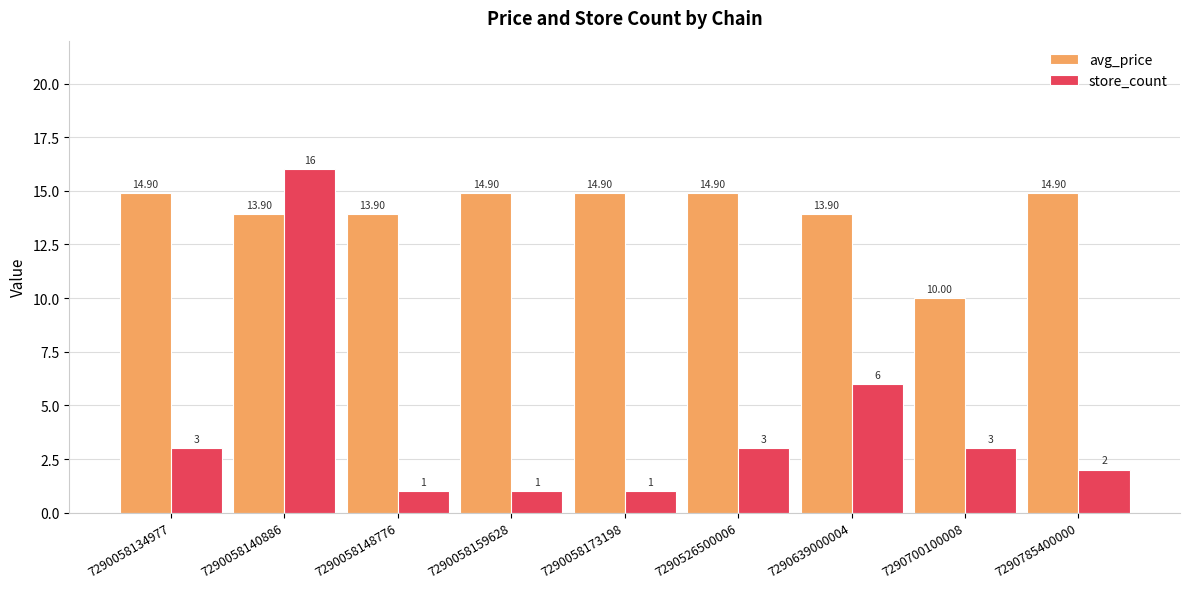

Does the chart contain stacked bars?

No